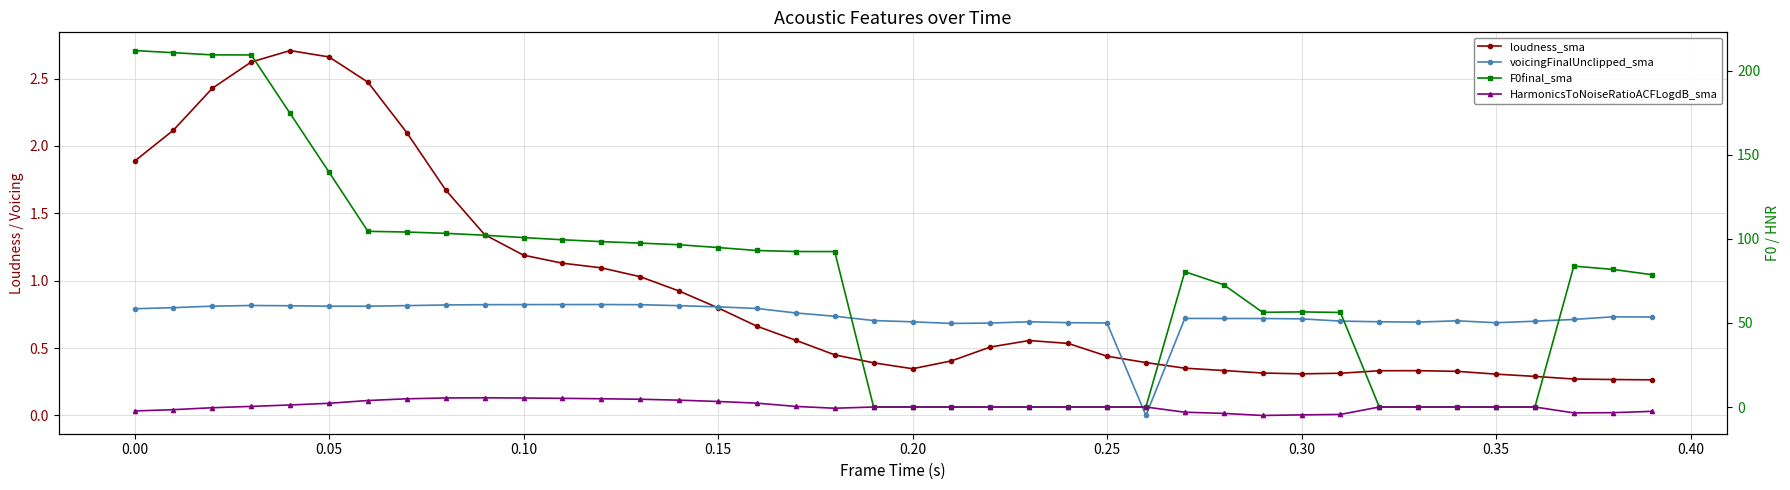

Which series ends up on top after the final intersection of F0final_sma and loudness_sma?

F0final_sma